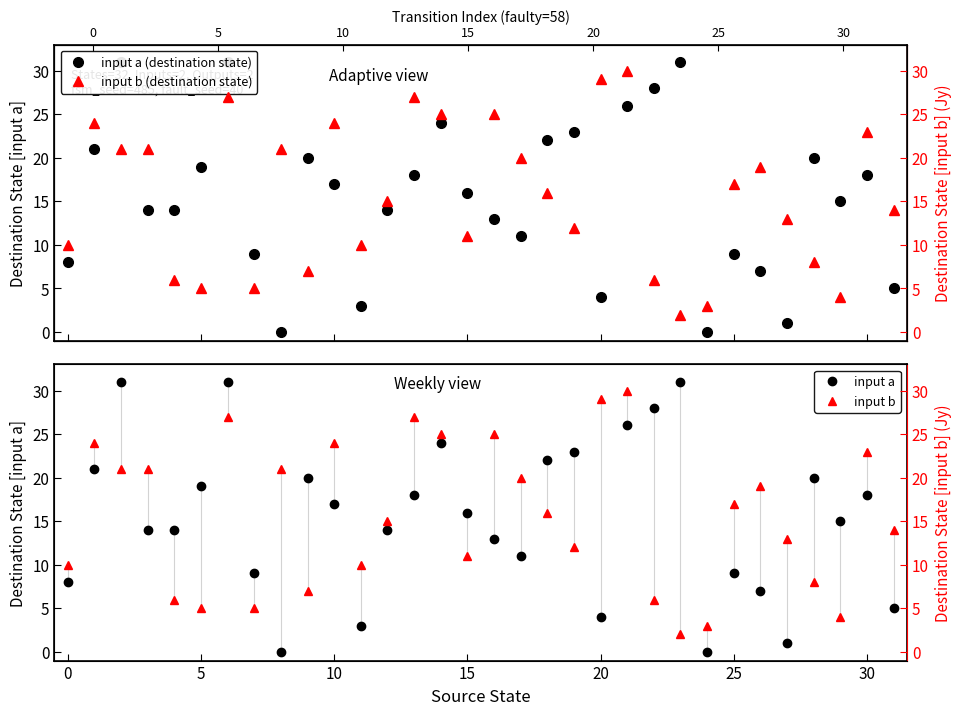

True or false: input a (destination state) and input b (destination state) intersect in this chart.

True